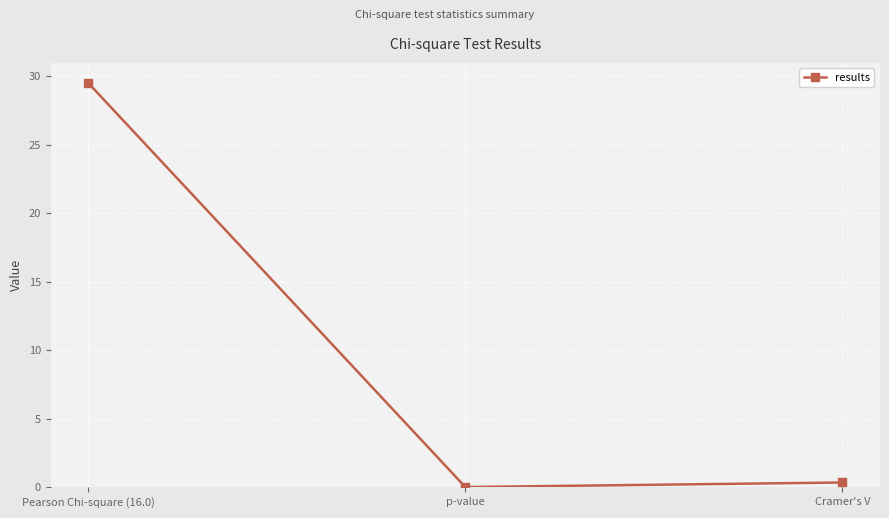

Between p-value and Pearson Chi-square (16.0), which is larger?

Pearson Chi-square (16.0)